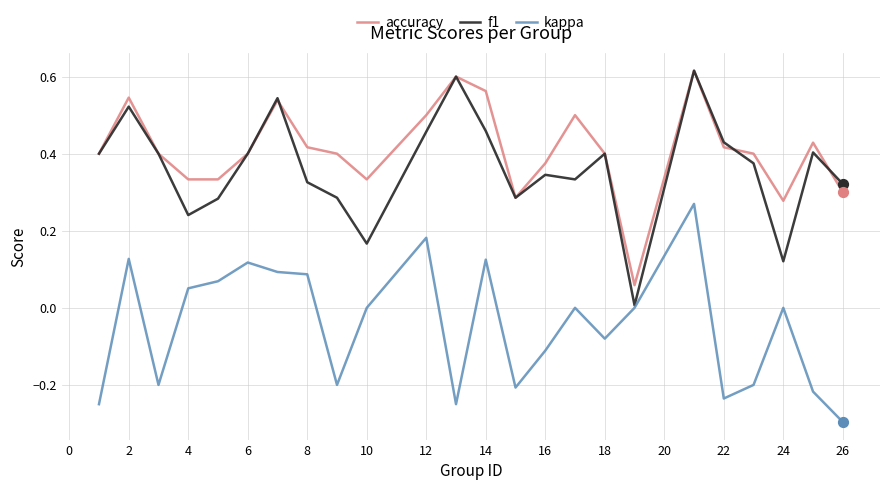

True or false: kappa and accuracy cross at least once.

False